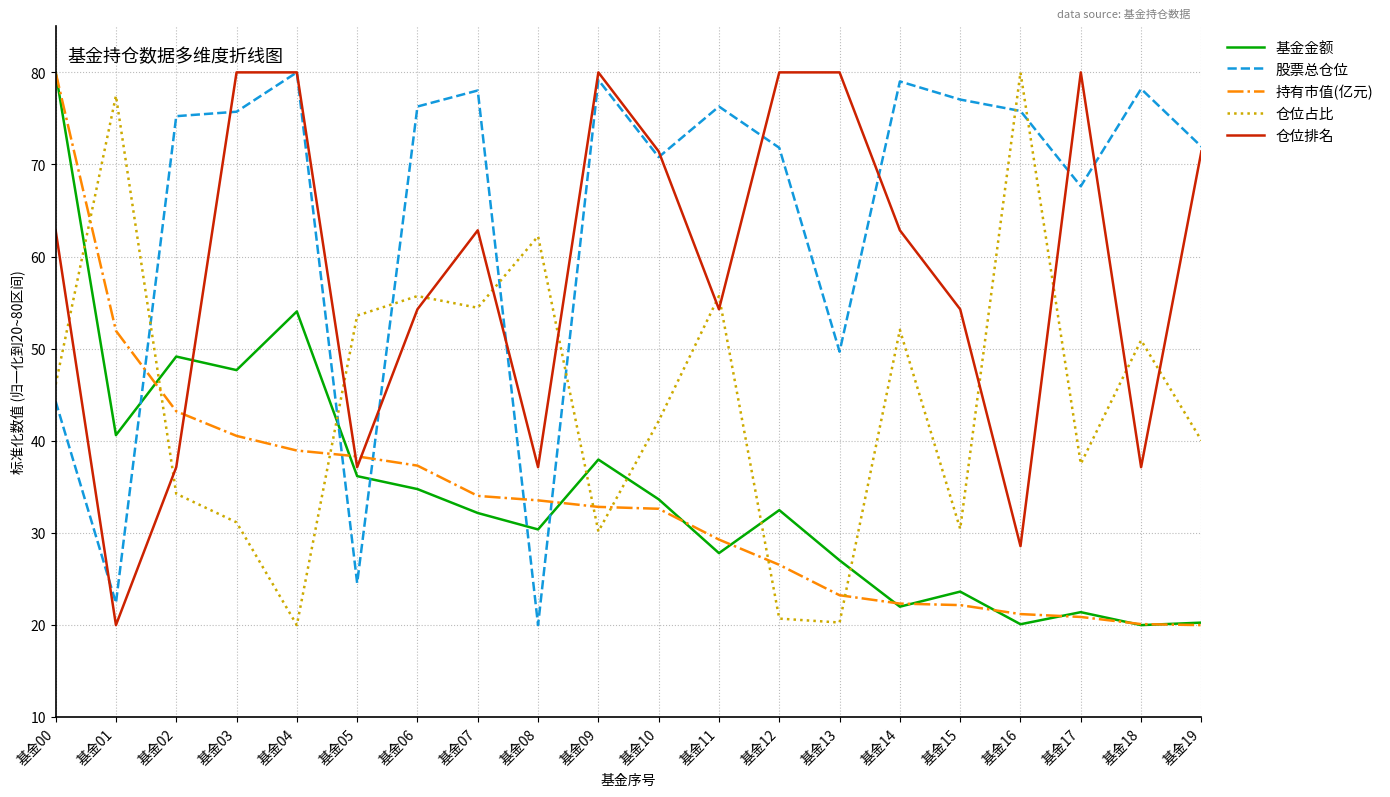

Is the value of 基金金额 at 基金00 greater than the value of 仓位占比 at 基金17?

Yes